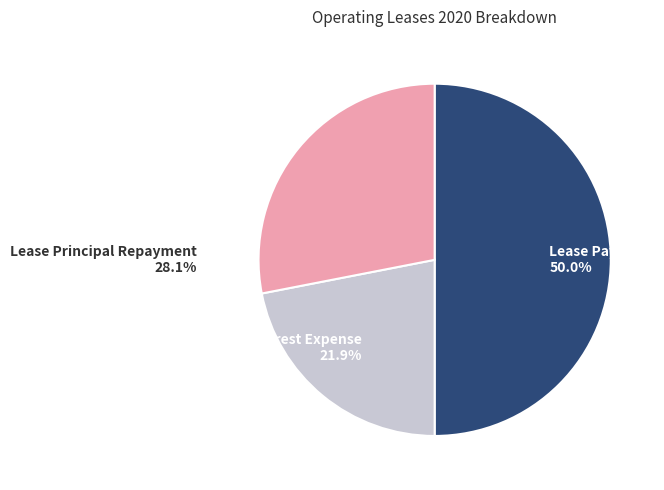

Rank the categories by value from highest to lowest.

Lease Payment, Lease Principal Repayment, Interest Expense